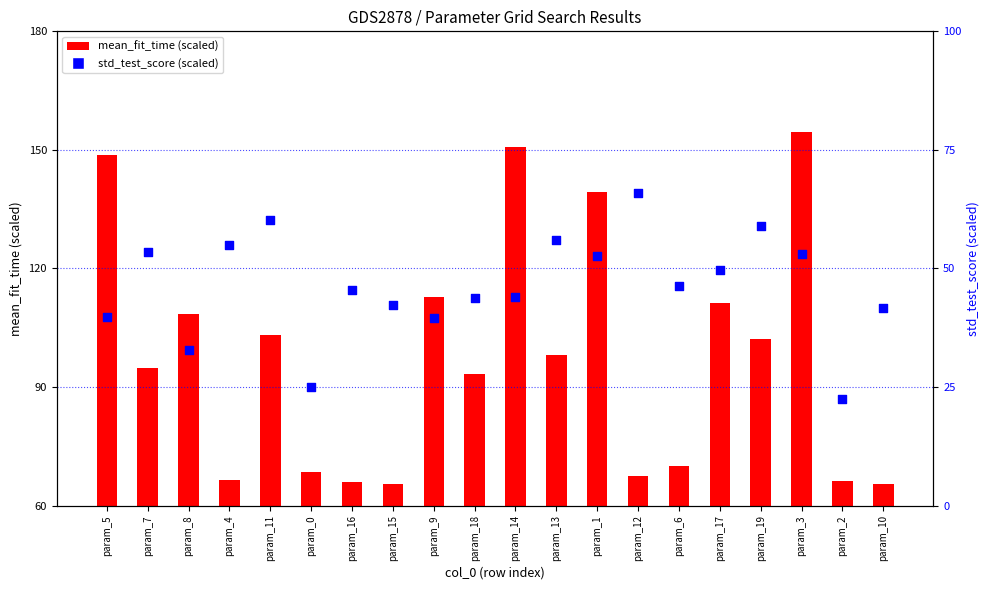

At which category is the sum across all series the highest?

param_3